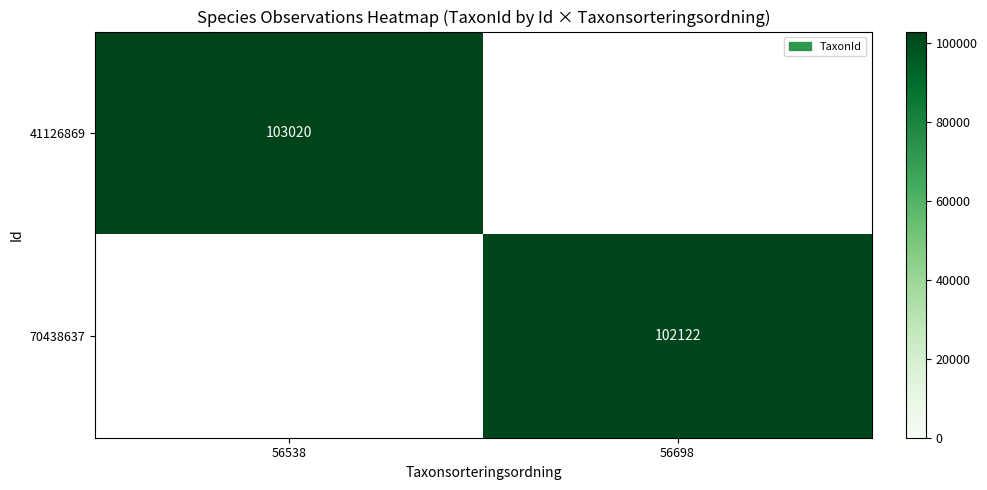

The 41126869 series shows 178876 at 56538. True or false?

False